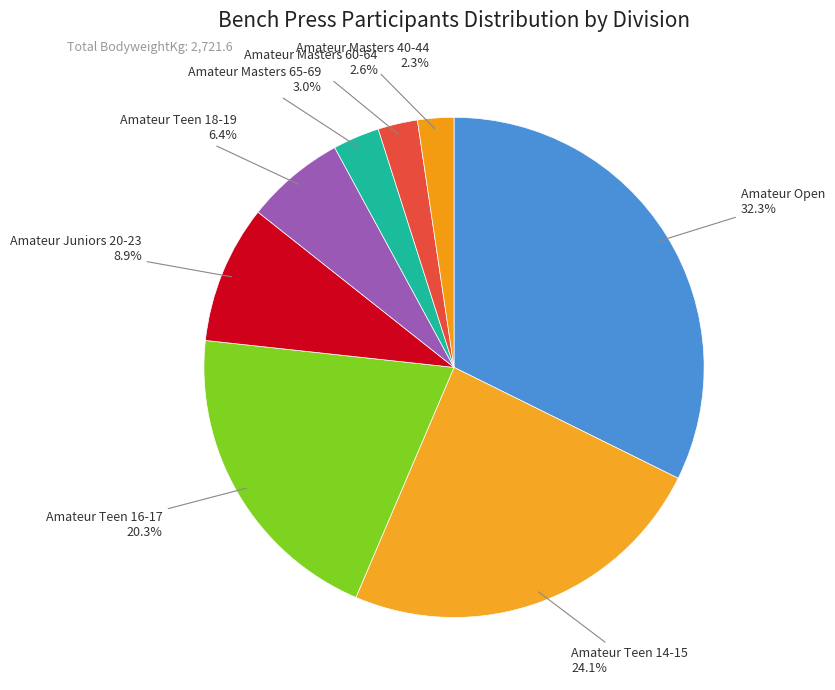

What is the smallest slice in the pie chart?

Amateur Masters 40-44